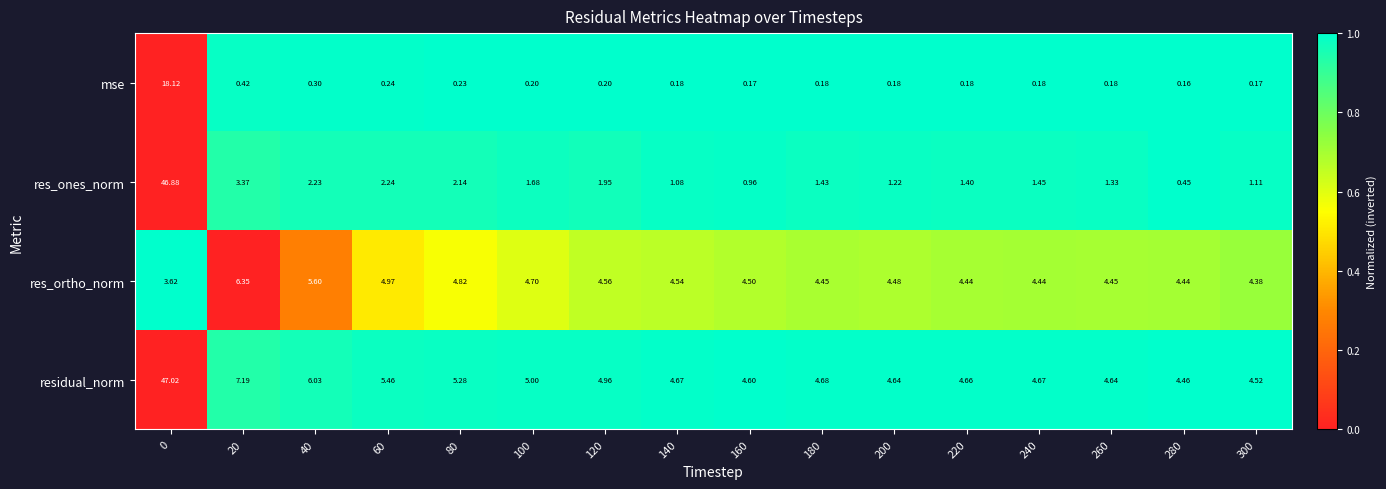

What is the total value across all series at 160?

10.2